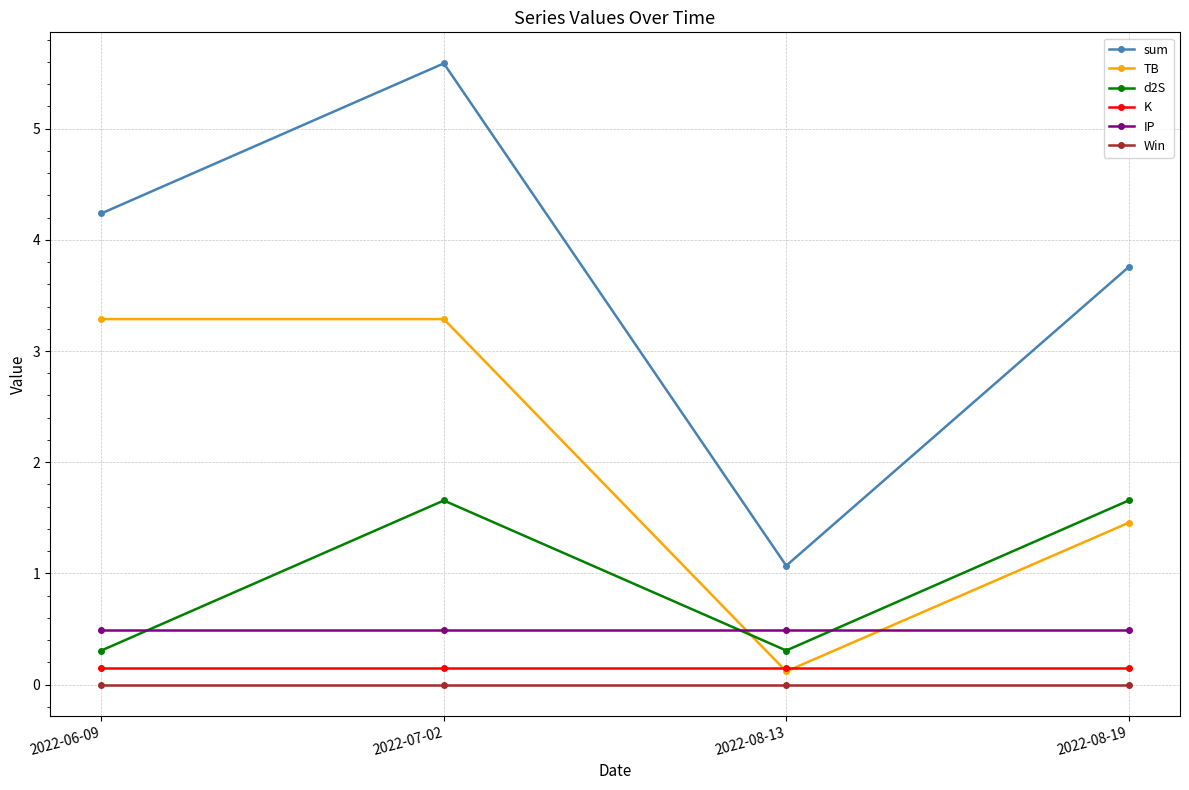

How many lines are shown in the chart?

6